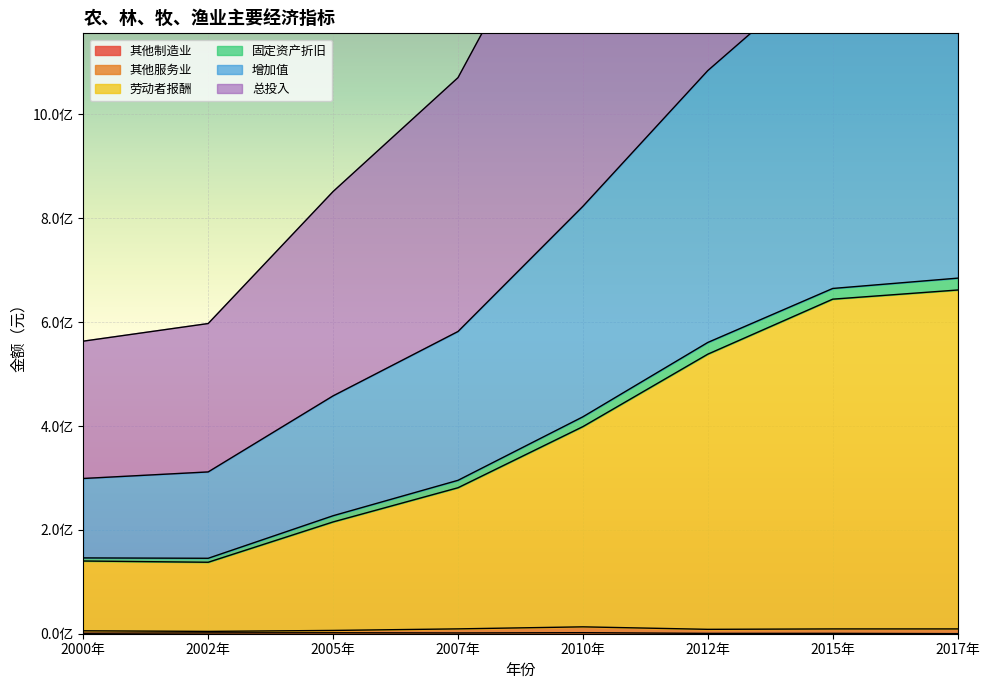

What is the average value of the 其他制造业 series?

1163091.7